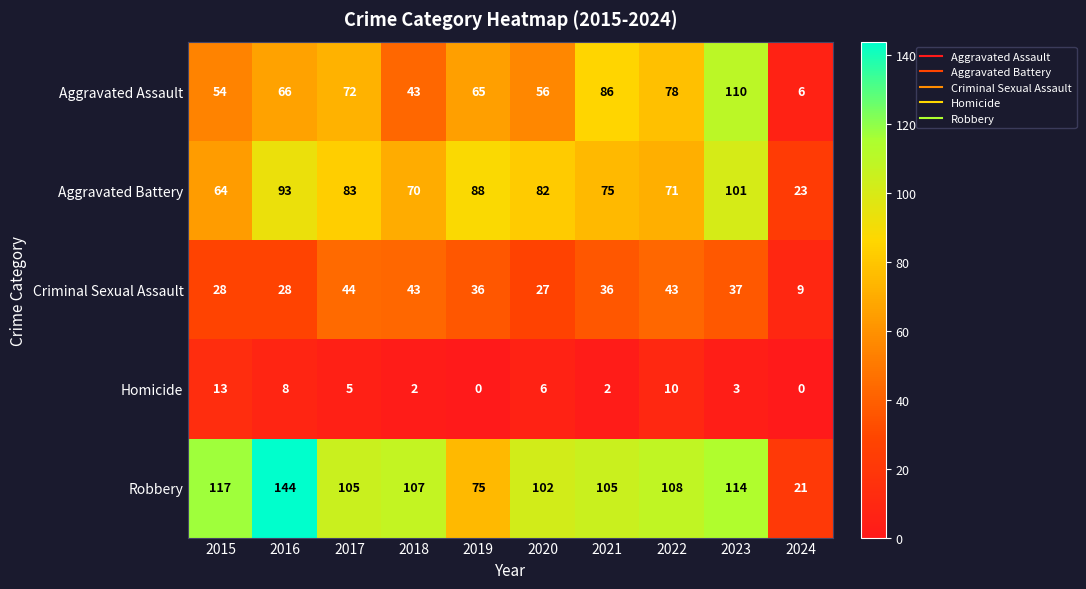

What is the average value of the Aggravated Battery series?

75